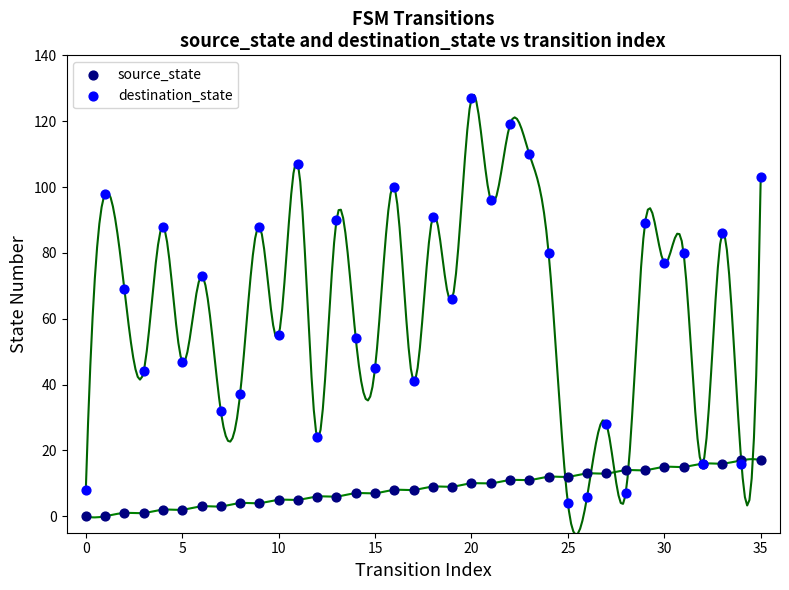

What are all the series names shown in the legend?

source_state, destination_state